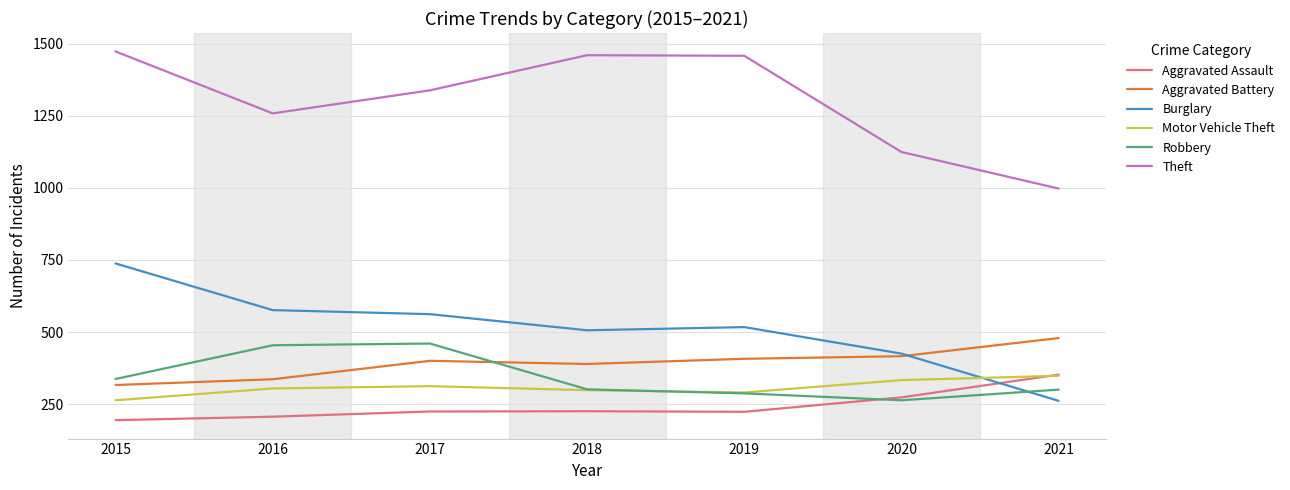

The Motor Vehicle Theft series shows 500 at 2018. True or false?

False